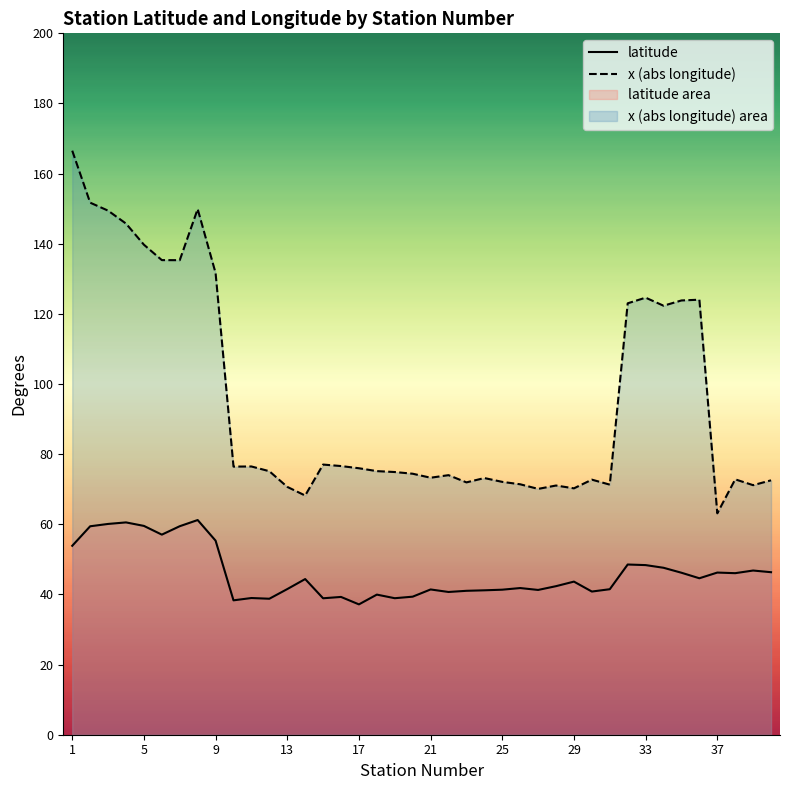

How many data points does each series have?

40